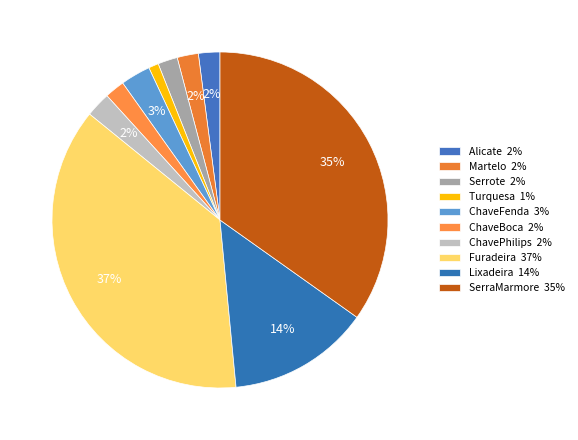

Count the number of slices in the pie.

10